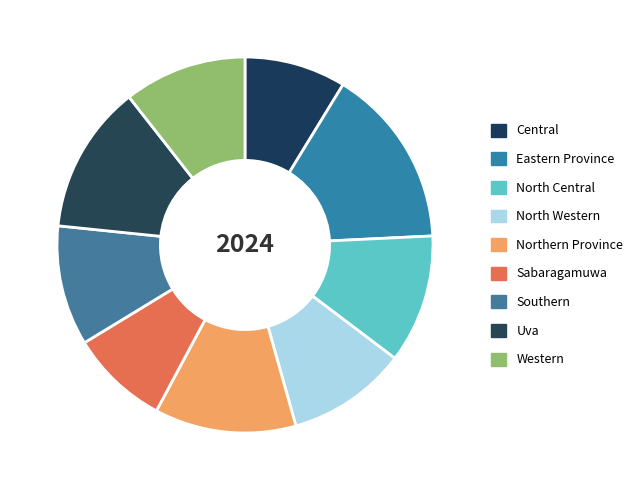

Rank the categories by value from lowest to highest.

Sabaragamuwa, Central, North Western, Southern, Western, North Central, Northern Province, Uva, Eastern Province